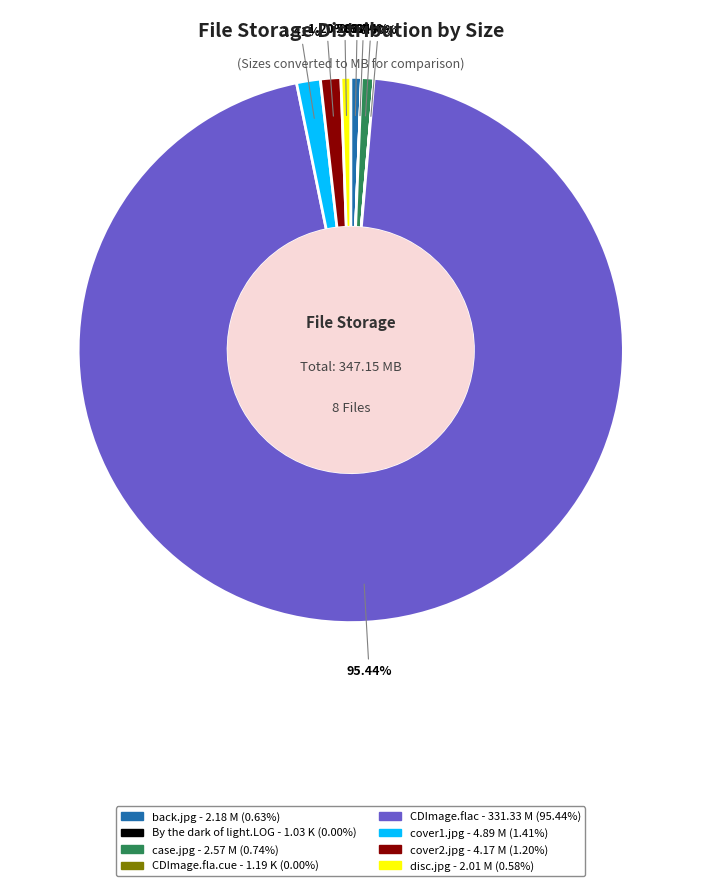

Which category has the biggest portion of the pie?

CDImage.flac